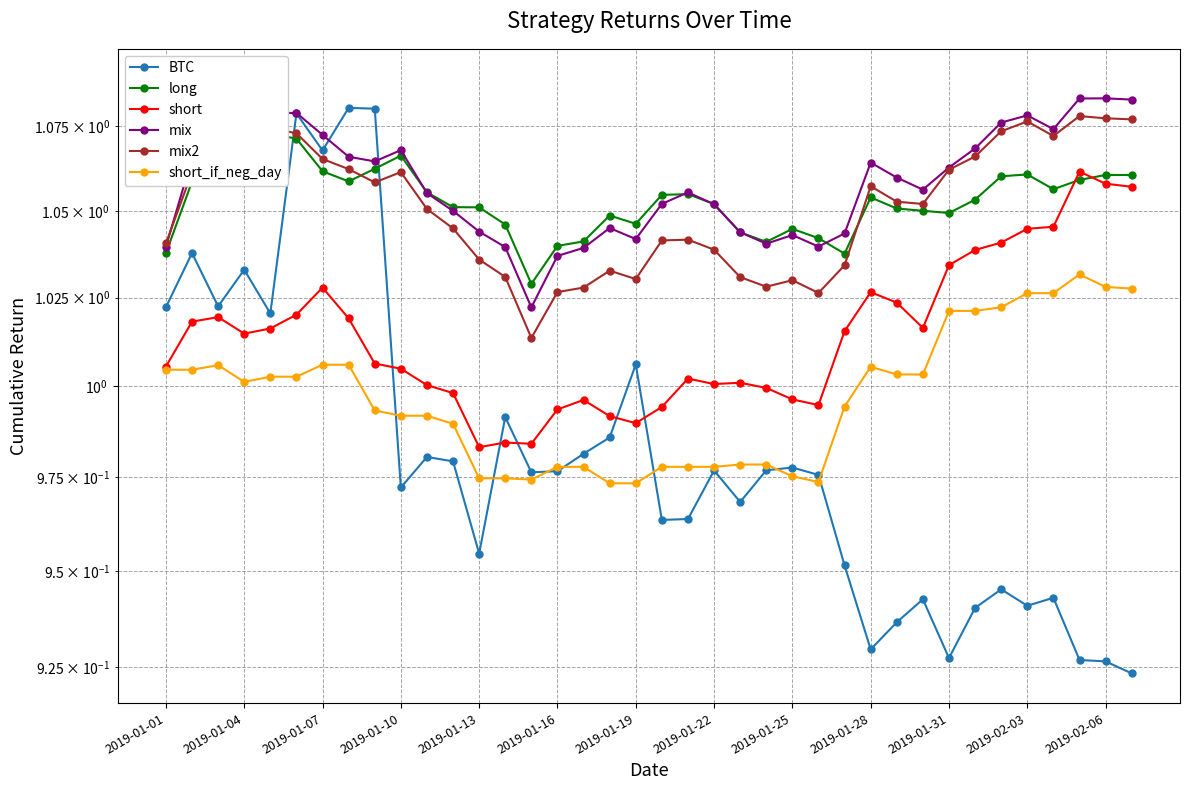

True or false: long and mix2 cross at least once.

True